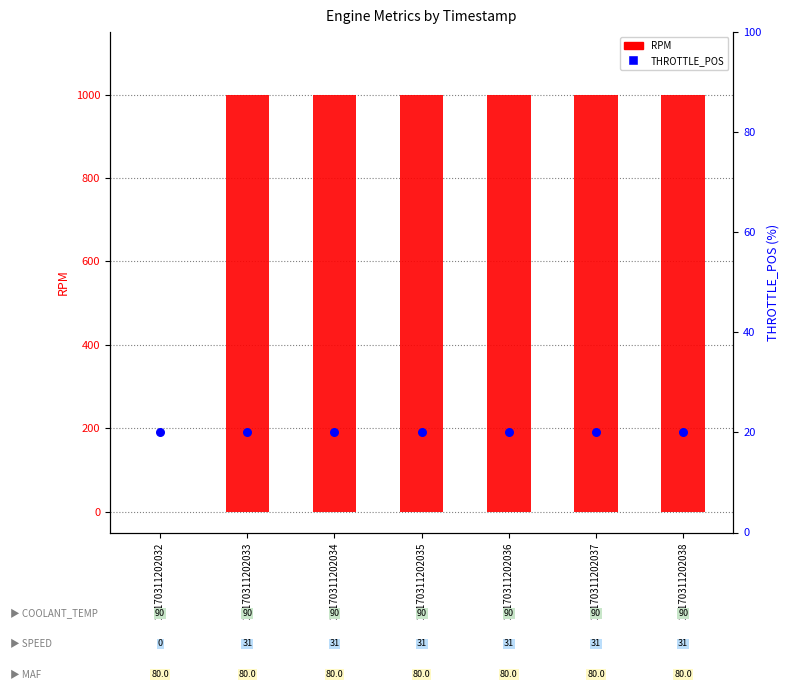

Is the value of RPM at 20170311202035 greater than the value of THROTTLE_POS at 20170311202035?

Yes